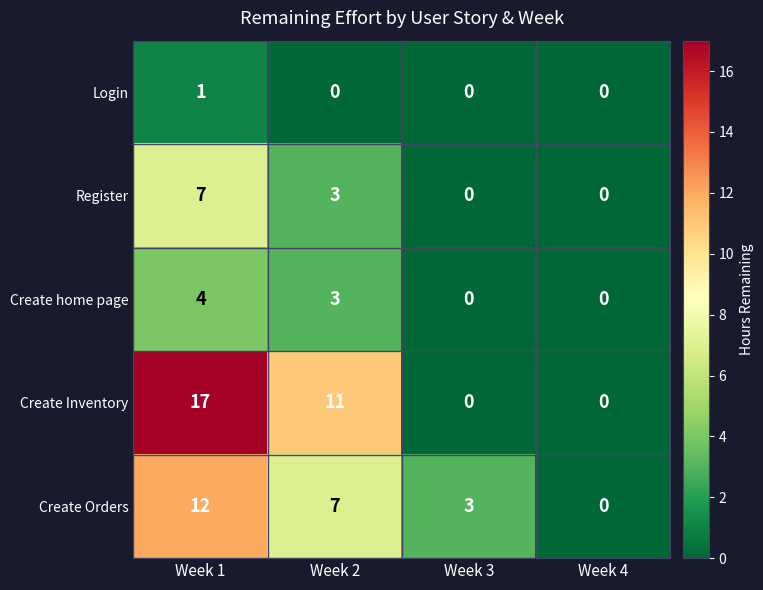

What is the difference between the highest and lowest values at Week 1?

16